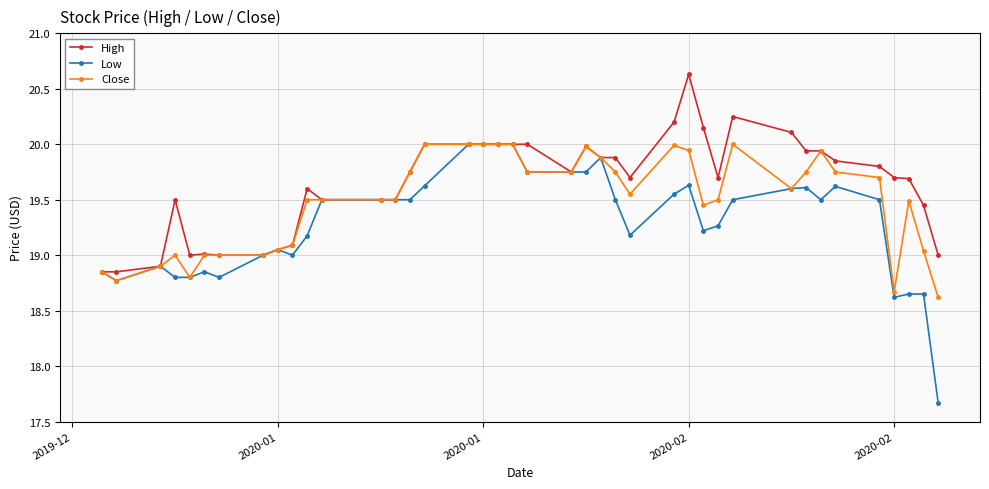

What is the lowest value of the Low series?

17.7